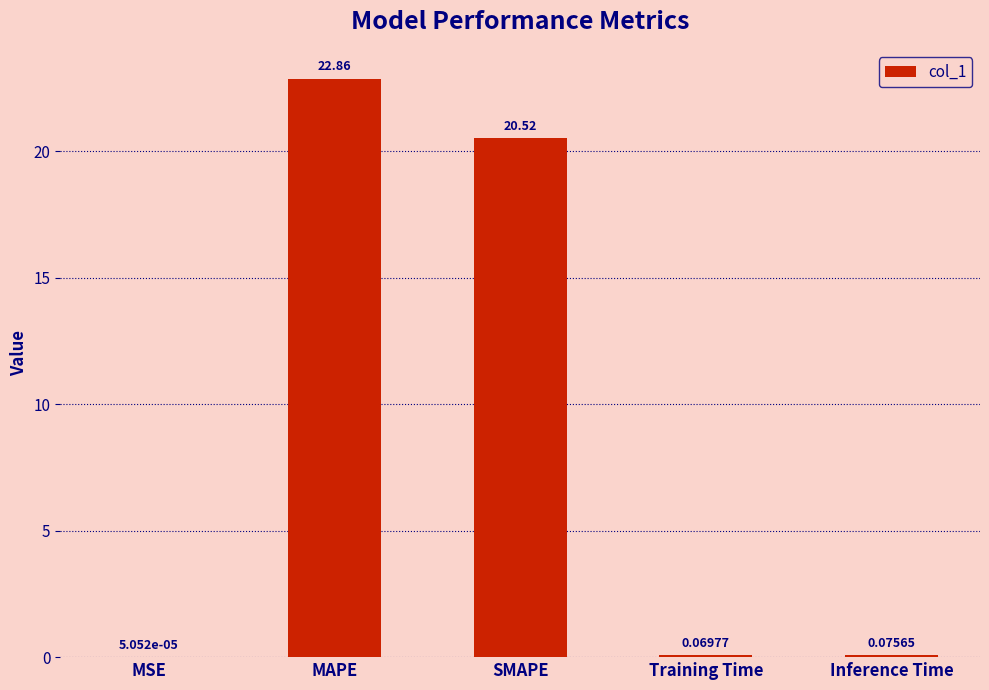

At which label is the value closest to 11?

SMAPE